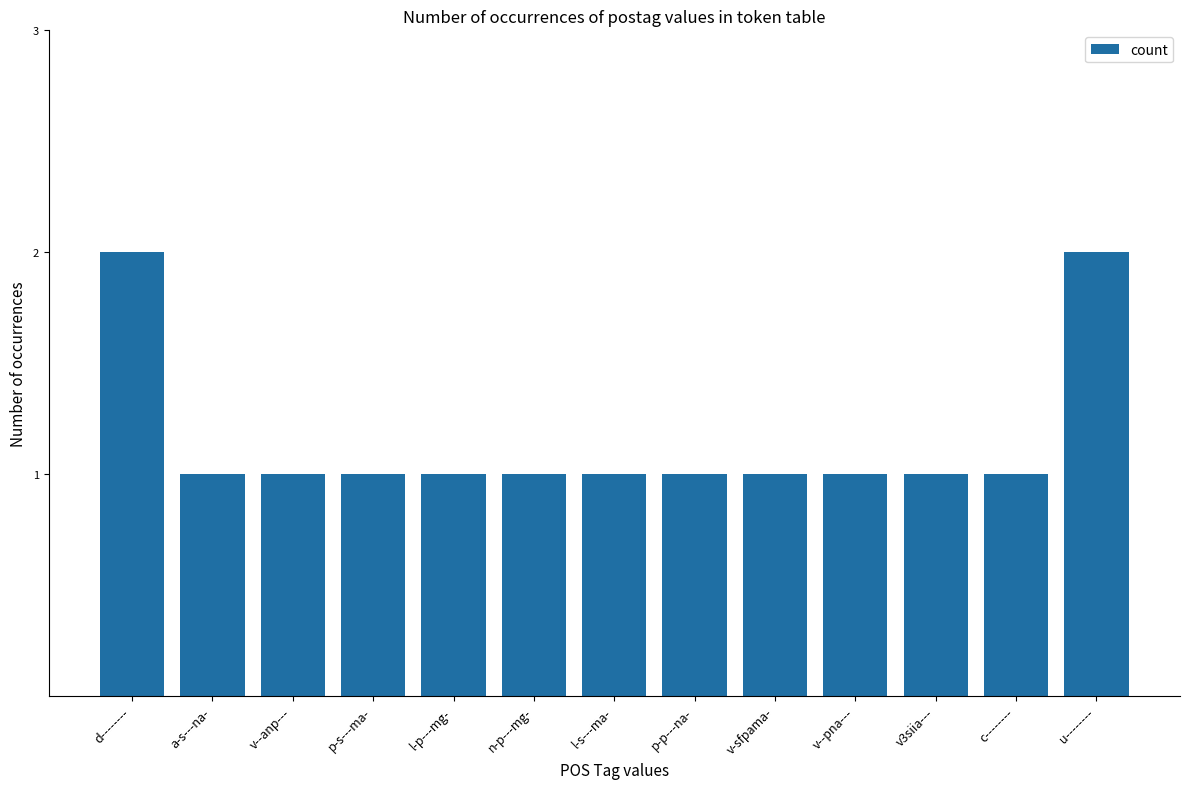

True or false: the data shows 1 at c--------.

True